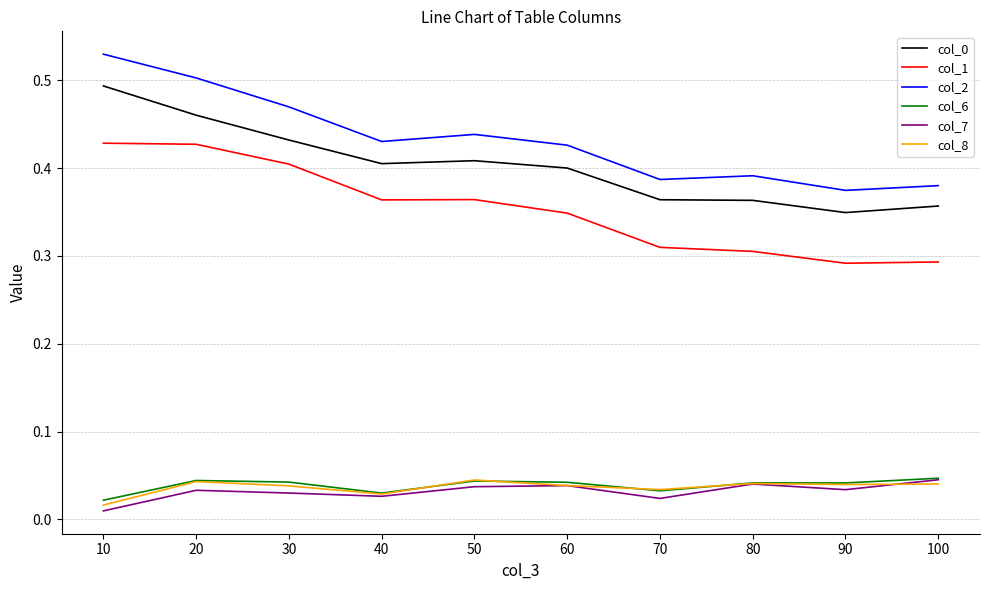

True or false: col_1 has a value of 0.1 at 80.

False